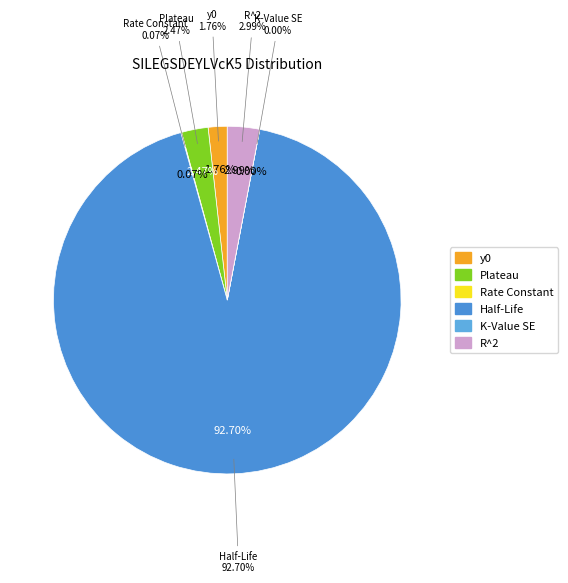

What is the total percentage of y0 and K-Value SE?

1.8%